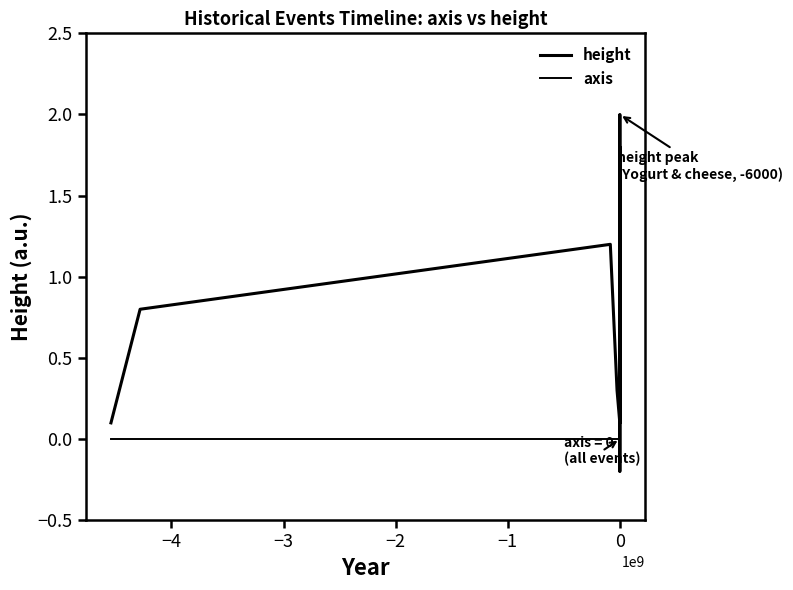

Reading left to right, transcribe all the data shown in this chart.

height: 0.1	0.8	1.2	0.3	0.1	0.8	0.8	2.0	0.1	1.0	0.3	0.2	-0.2	0.5	1.8	0.1	1.0	0.7	0.2	0.8
axis: 0.0	0.0	0.0	0.0	0.0	0.0	0.0	0.0	0.0	0.0	0.0	0.0	0.0	0.0	0.0	0.0	0.0	0.0	0.0	0.0